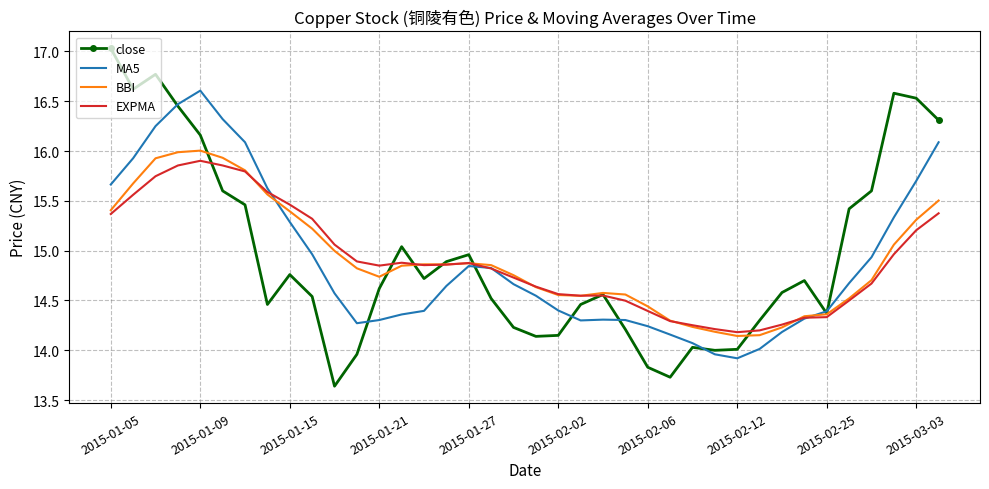

Rank the series by their maximum value, from highest to lowest.

close, MA5, BBI, EXPMA